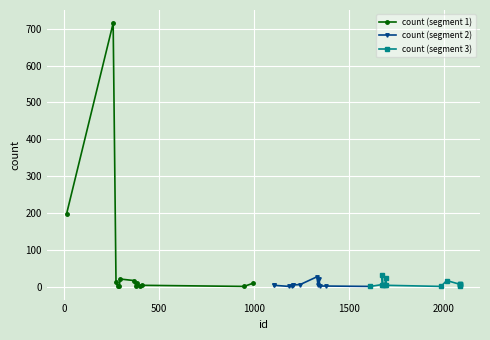

Reading right to left, what are all the values shown in this chart?

8	3	5	8	7	17	1	4	24	4	5	33	6	1	1	2	2	21	6	27	6	5	5	1	1	4	4	10	1	4	1	11	1	17	21	1	3	12	715	198